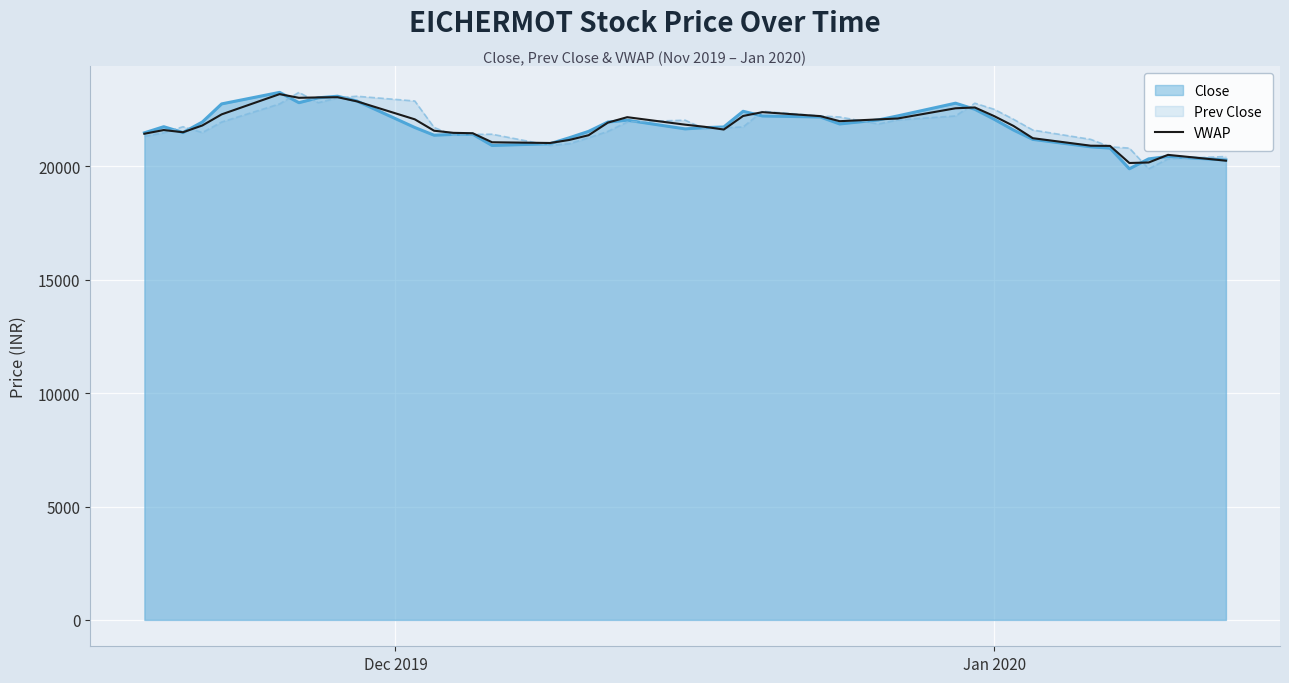

Count the number of data series in this chart.

3